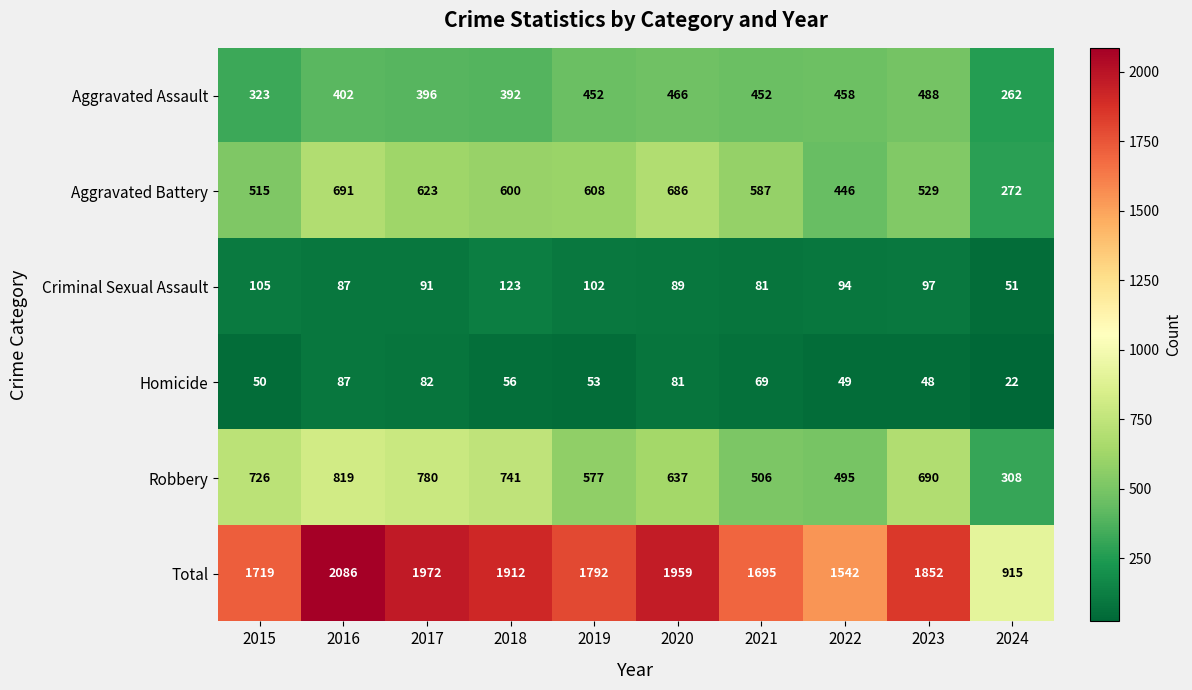

Count the number of data series in this chart.

6